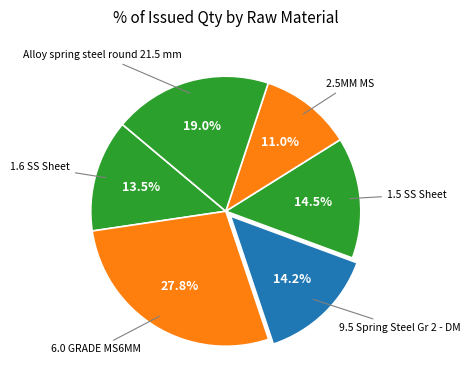

Which category has the smallest portion of the pie?

2.5MM MS